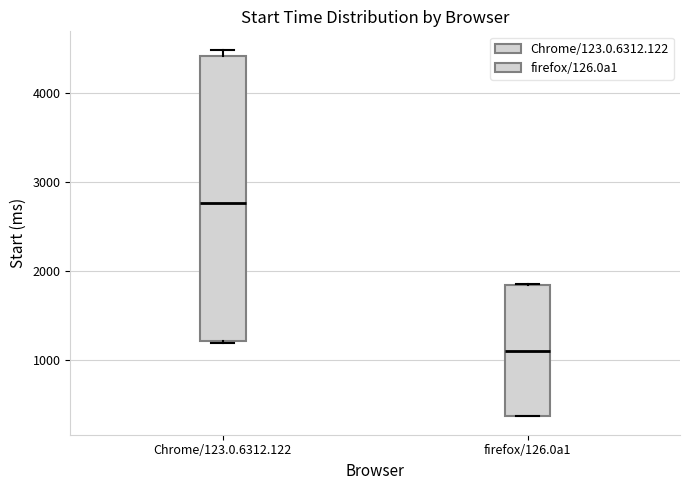

Which box has the highest median line?

Chrome/123.0.6312.122